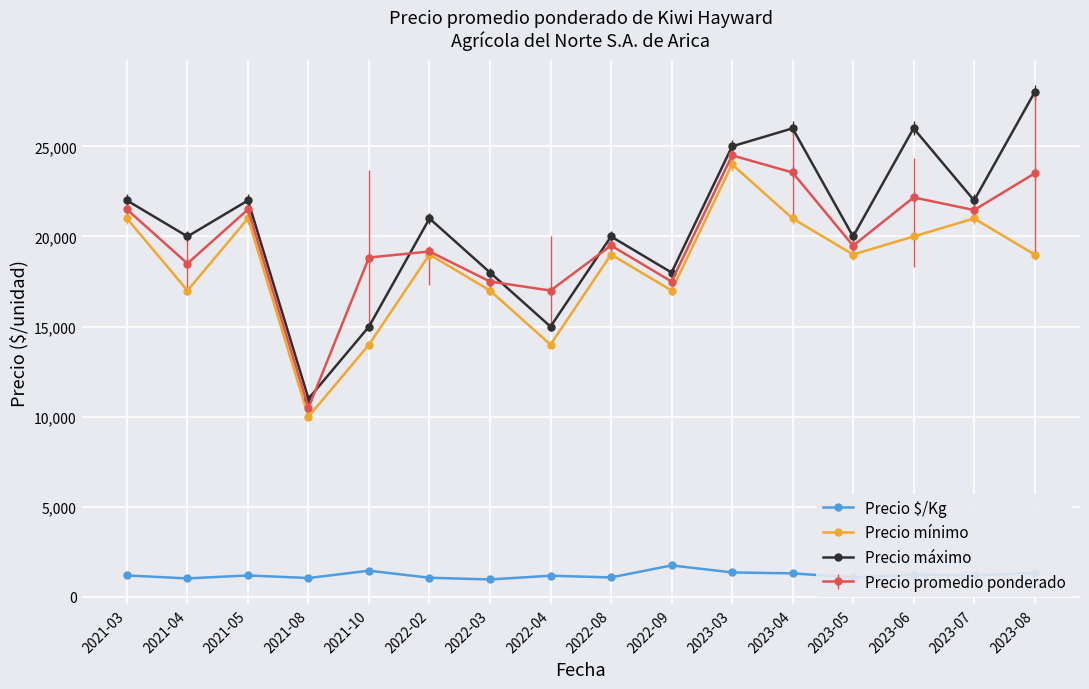

How many data points does each series have?

16